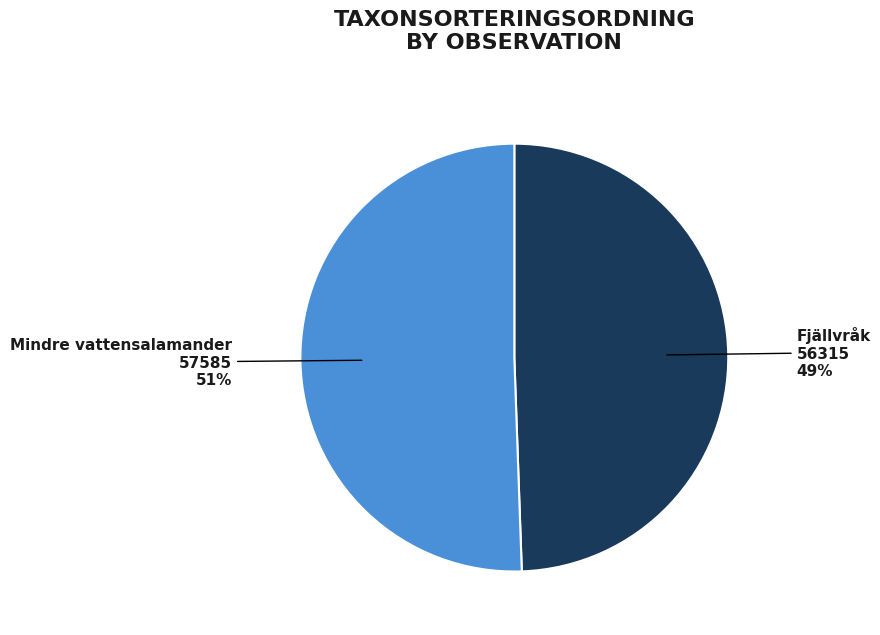

Count the number of slices in the pie.

2